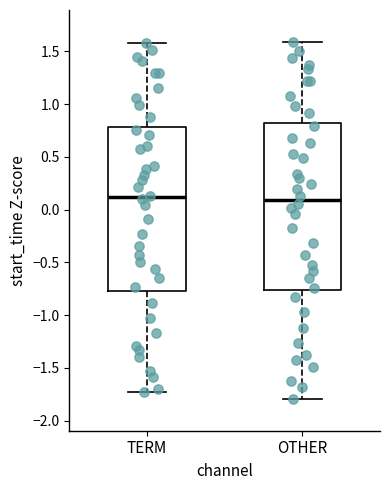

Where is the lower edge of the box for OTHER on the y-axis? The values are not printed on the chart, so give them approximately, as read against the axis.

-0.75